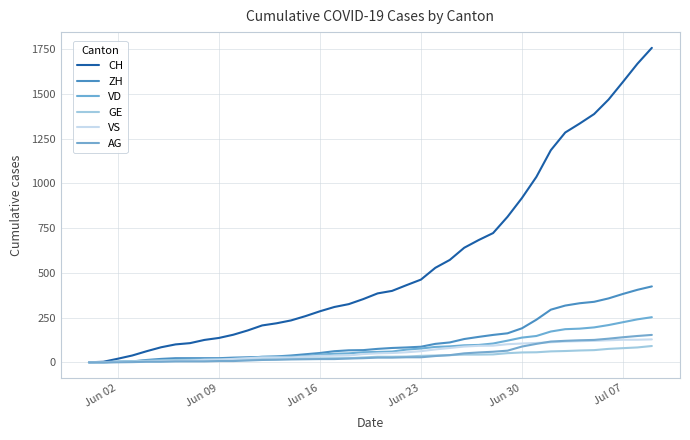

Does the chart display data point markers on the line(s)?

No